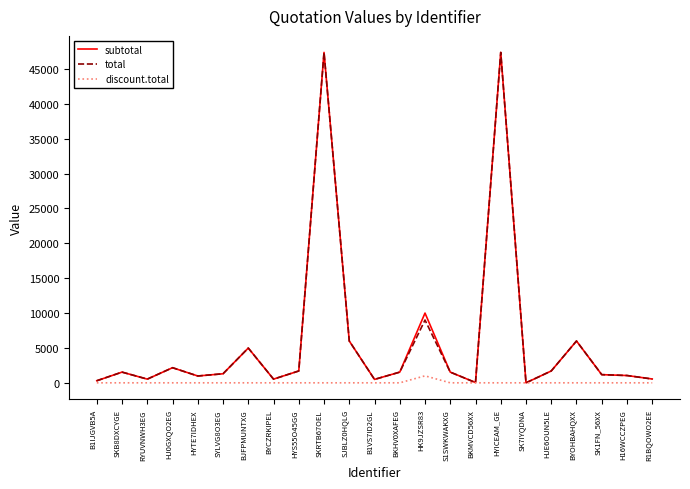

Is the value of discount.total at BJFPMUNTXG greater than the value of subtotal at SJBLZ0HQLG?

No